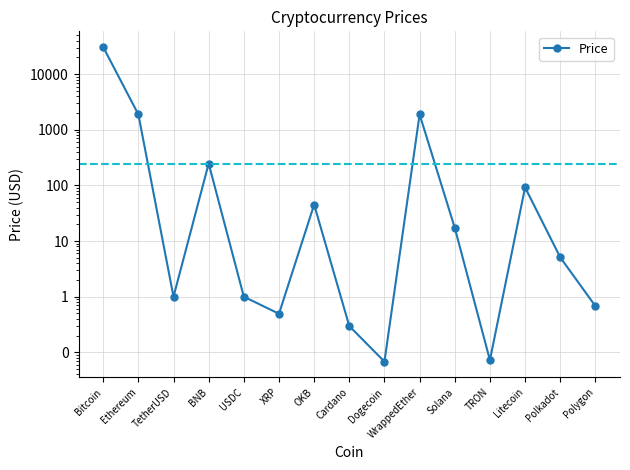

The value at WrappedEther is 1892.9. True or false?

True